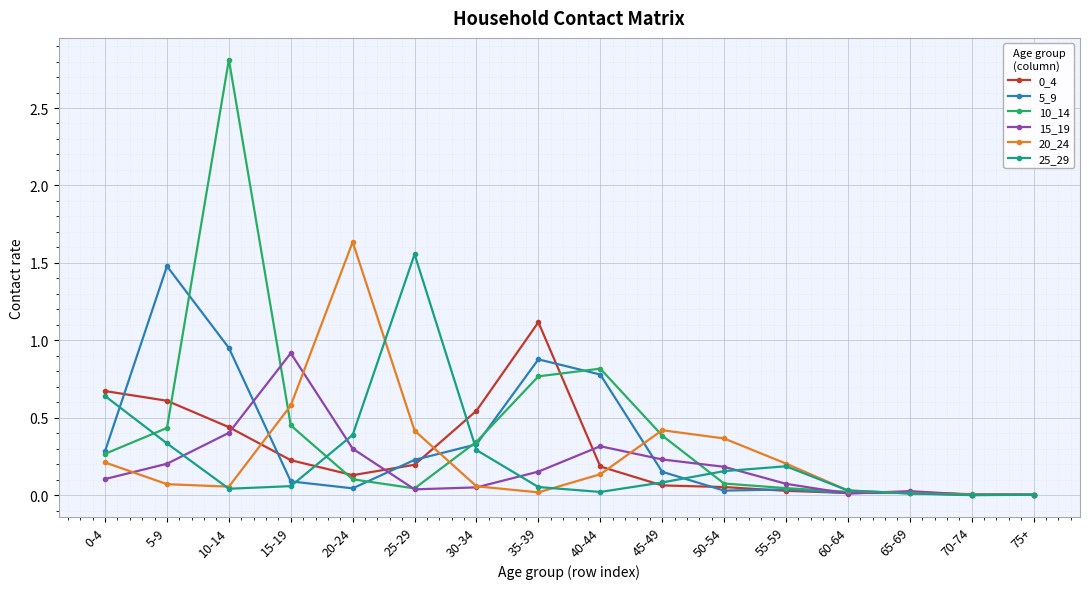

At which category does 5_9 reach its first local peak?

5-9